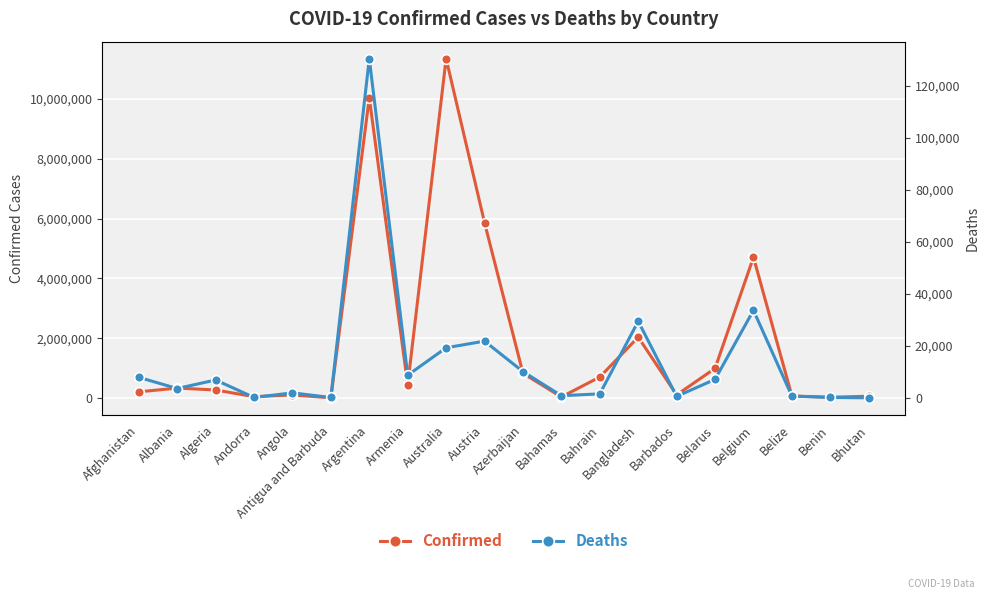

How many values in the Confirmed series exceed 334314?

9